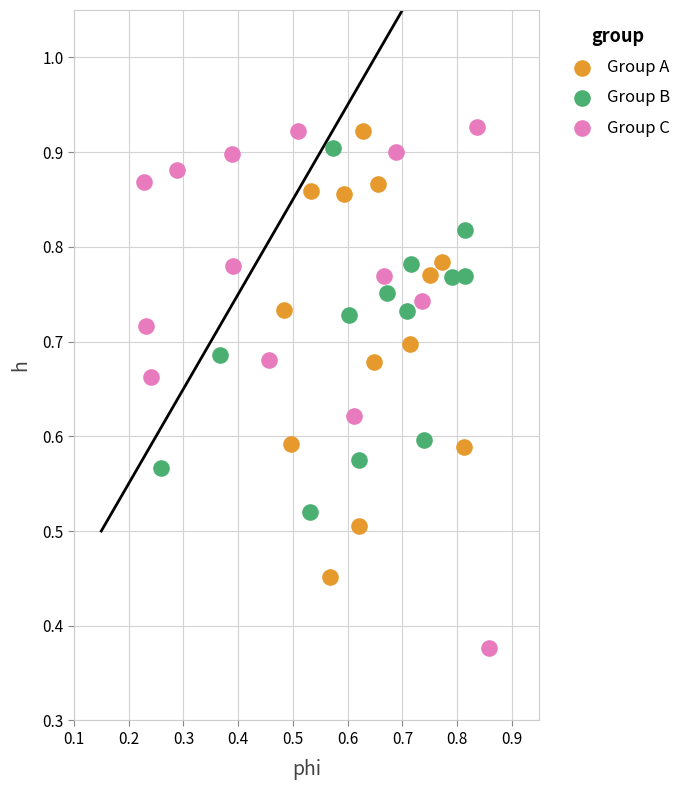

Which series has the widest spread of Y values?

Group C